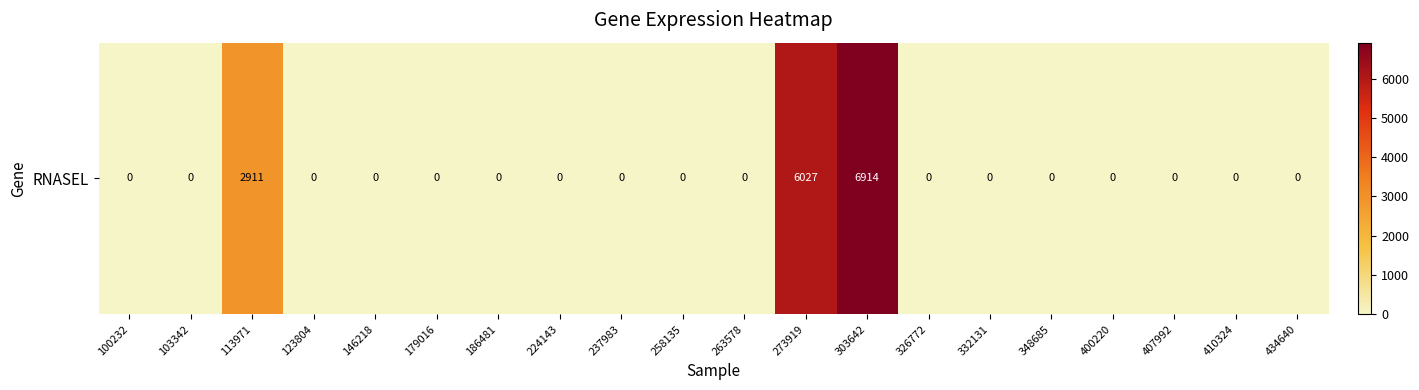

What is the maximum value shown in the chart?

6914